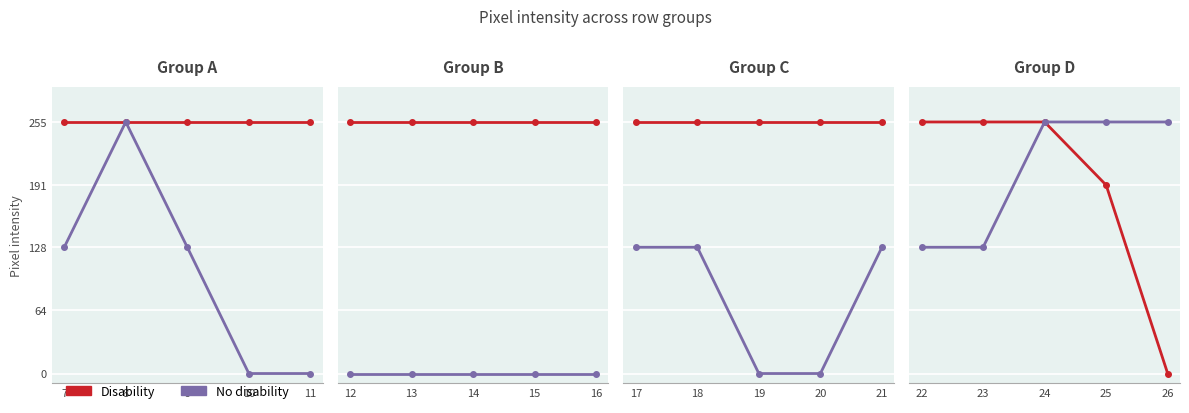

Does the chart display data point markers on the line(s)?

Yes